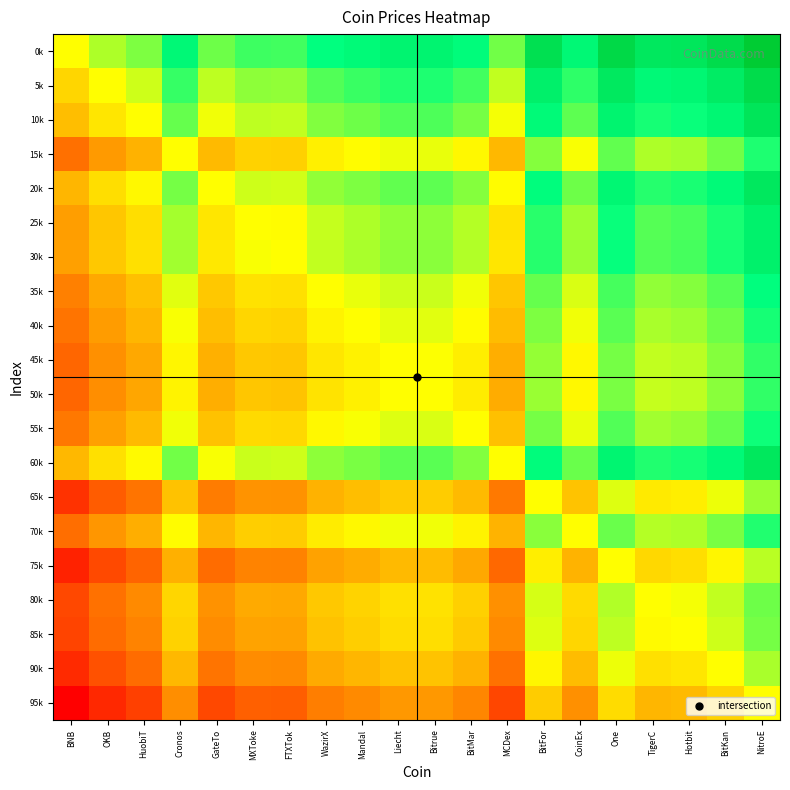

What is the maximum value shown in the chart?

1.0